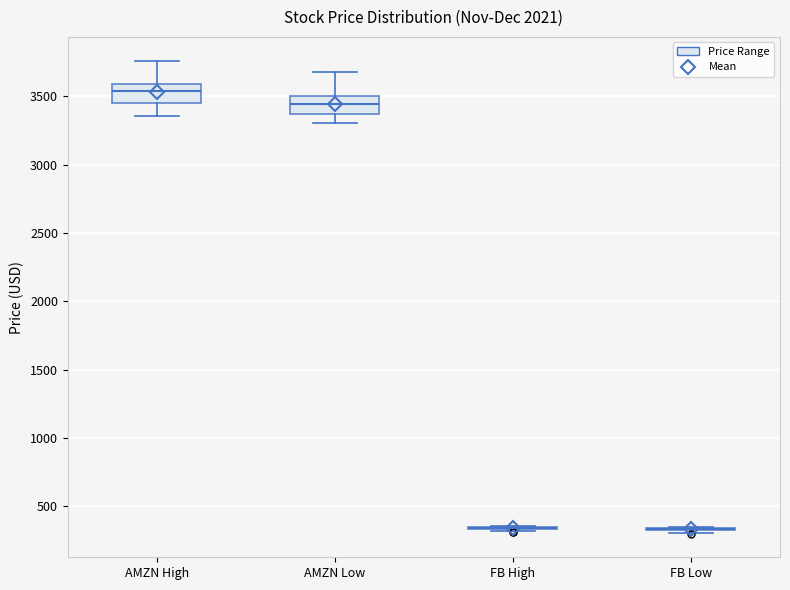

Reading left to right, read every box against the y-axis: the position of its median line, the range the box covers, and the ends of its whiskers. The values are not printed on the chart, so give them approximately, as read against the axis.

AMZN High: median 3550, box 3450 to 3600, whiskers 3350 to 3750
AMZN Low: median 3450, box 3350 to 3500, whiskers 3300 to 3700
FB High: box collapsed to a line at 350, whiskers 300 to 350
FB Low: box collapsed to a line at 350, whiskers 300 to 350